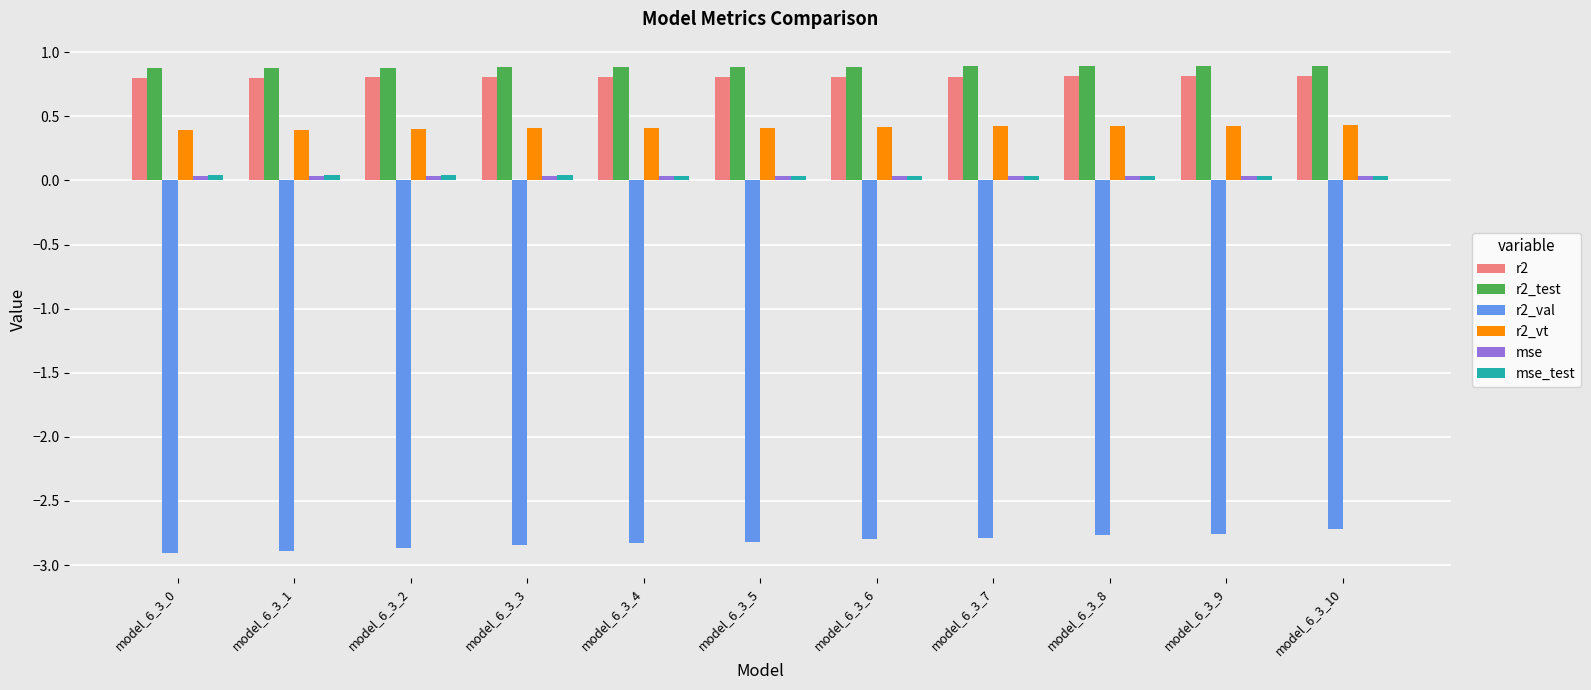

Is it true that r2 equals 0.8 at model_6_3_0?

True